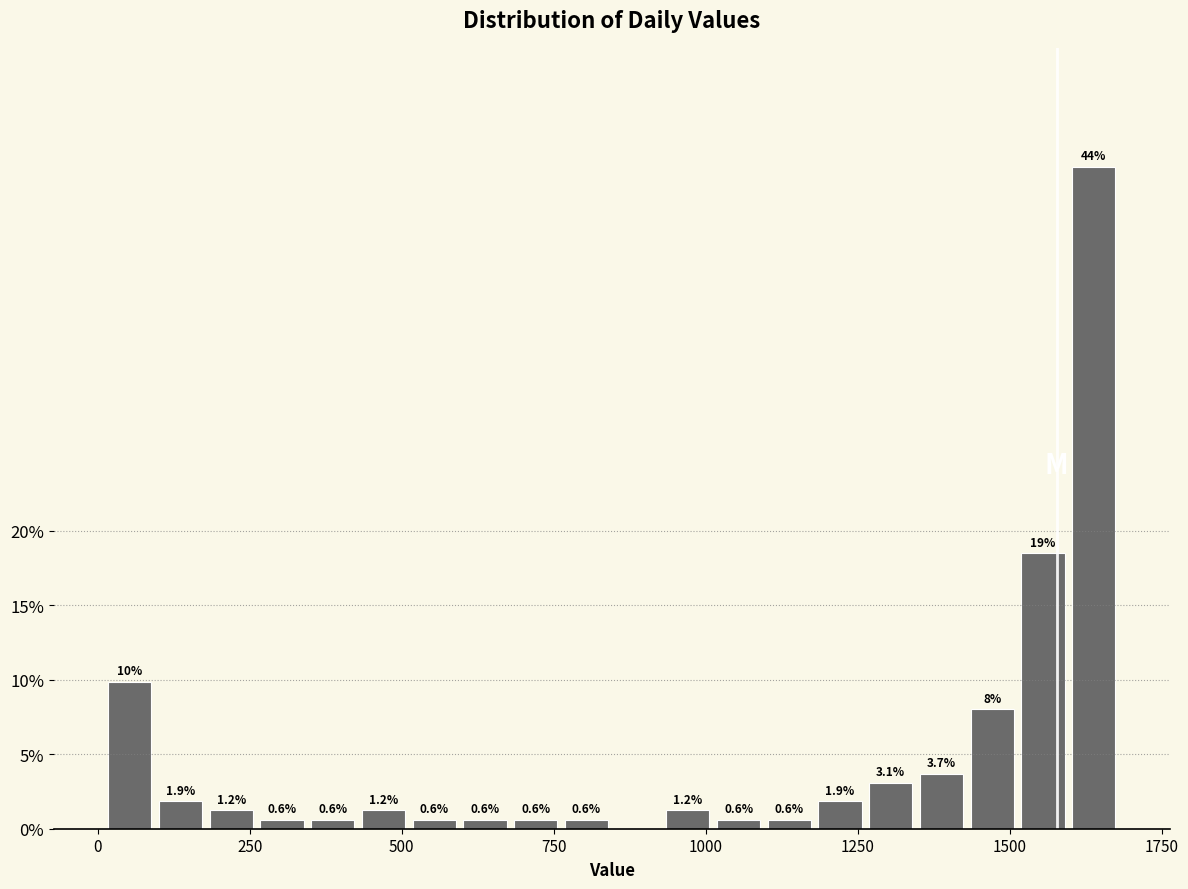

Around what value on the x-axis is the tallest bar? Give the approximate position of its centre, as read against the axis.

1650